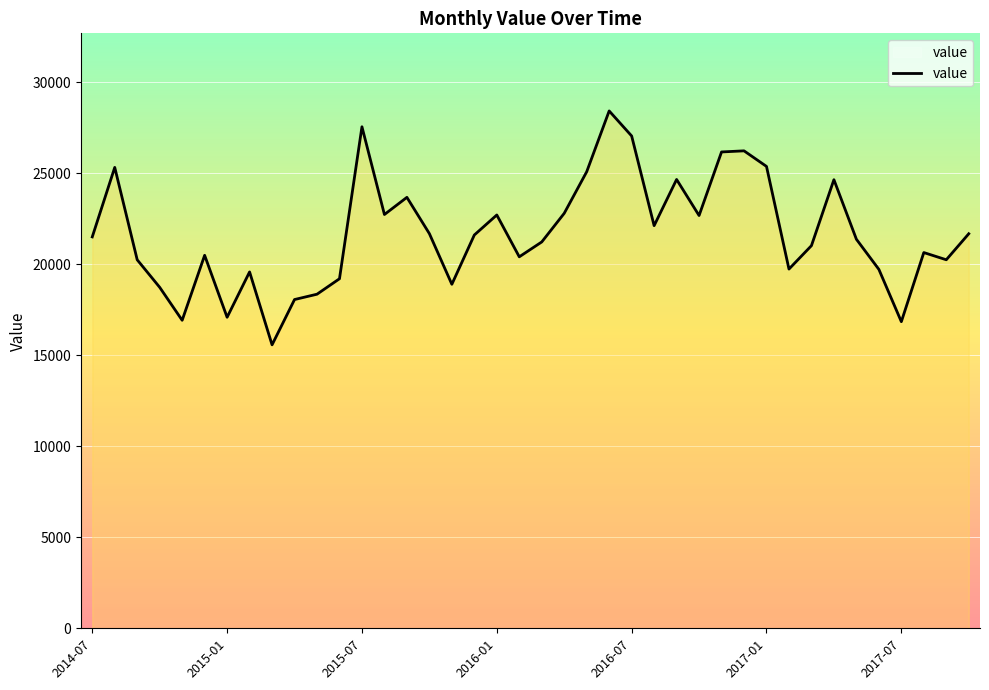

What is the difference between the maximum and minimum values?

12855